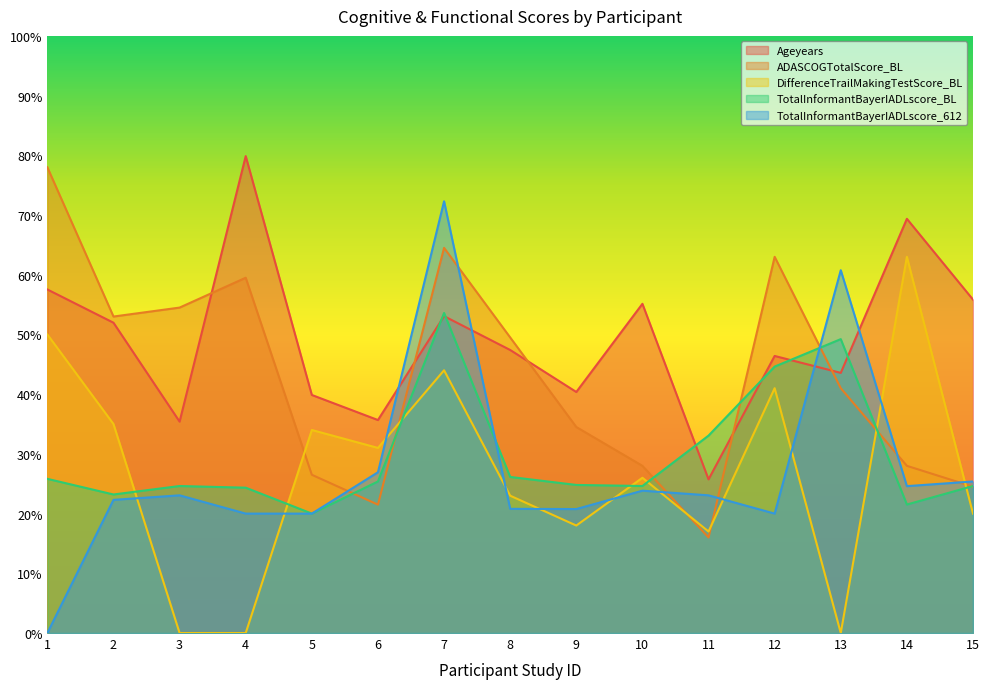

What is the maximum value shown in the chart?

79.9